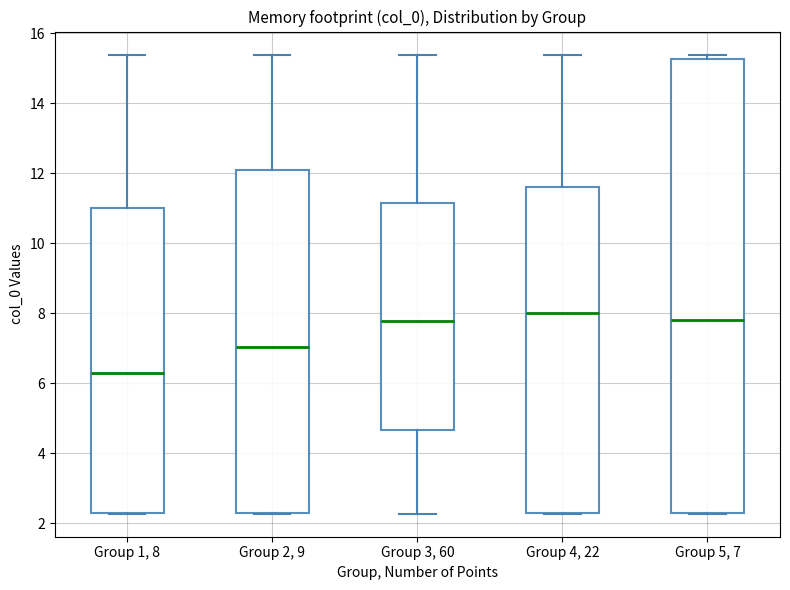

Comparing the boxes themselves (not the whiskers), which one is the tallest?

Group 5, 7